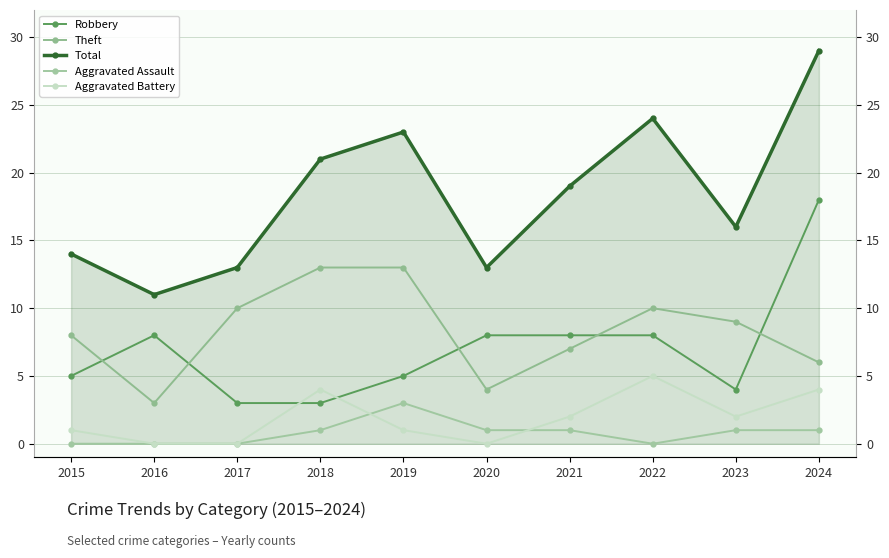

True or false: Robbery has a value of 2 at 2018.

False